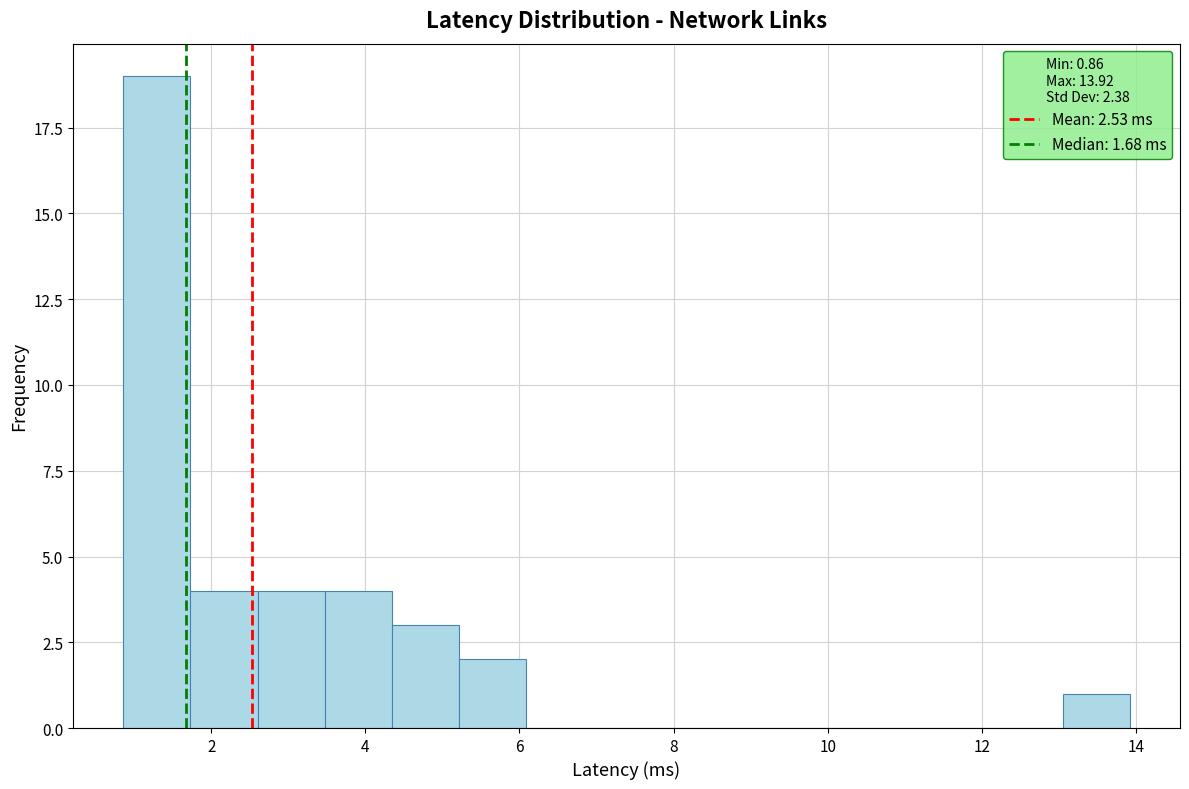

Reading left to right, list every bar in this chart as the range it spans on the x-axis followed by its height. Neither the bar edges nor the heights are printed on the chart, so give them approximately, as read against the axes.

0.8 to 1.8: 19
1.8 to 2.6: 4
2.6 to 3.4: 4
3.4 to 4.4: 4
4.4 to 5.2: 3
5.2 to 6.0: 2
6.0 to 7.0: 0
7.0 to 7.8: 0
7.8 to 8.6: 0
8.6 to 9.6: 0
9.6 to 10.4: 0
10.4 to 11.4: 0
11.4 to 12.2: 0
12.2 to 13.0: 0
13.0 to 14.0: 1